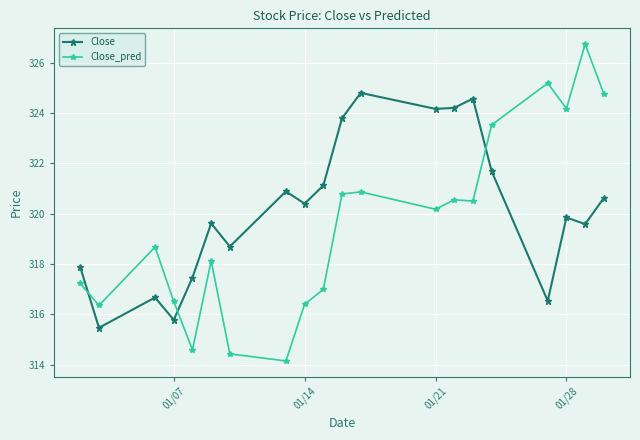

What are all the series names shown in the legend?

Close, Close_pred